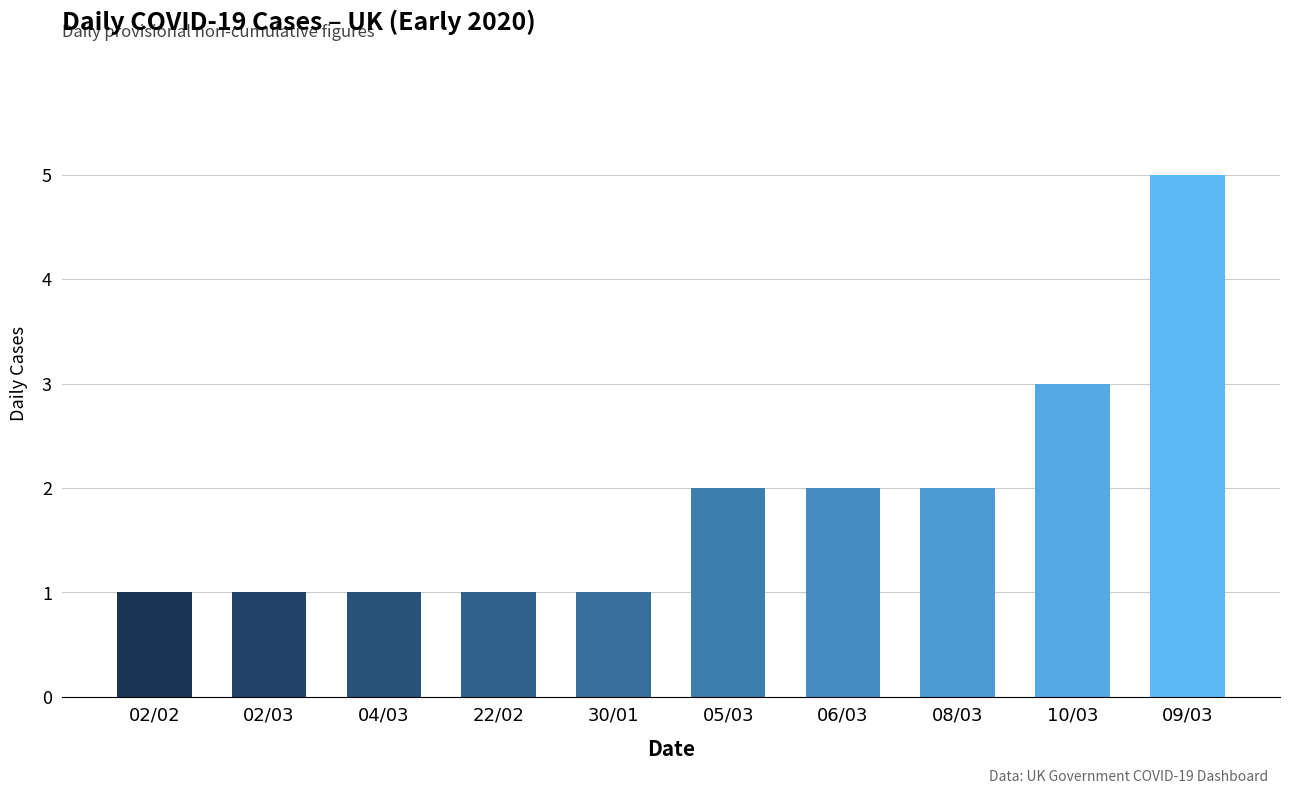

Reading left to right, transcribe all the data shown in this chart.

1	1	1	1	1	2	2	2	3	5